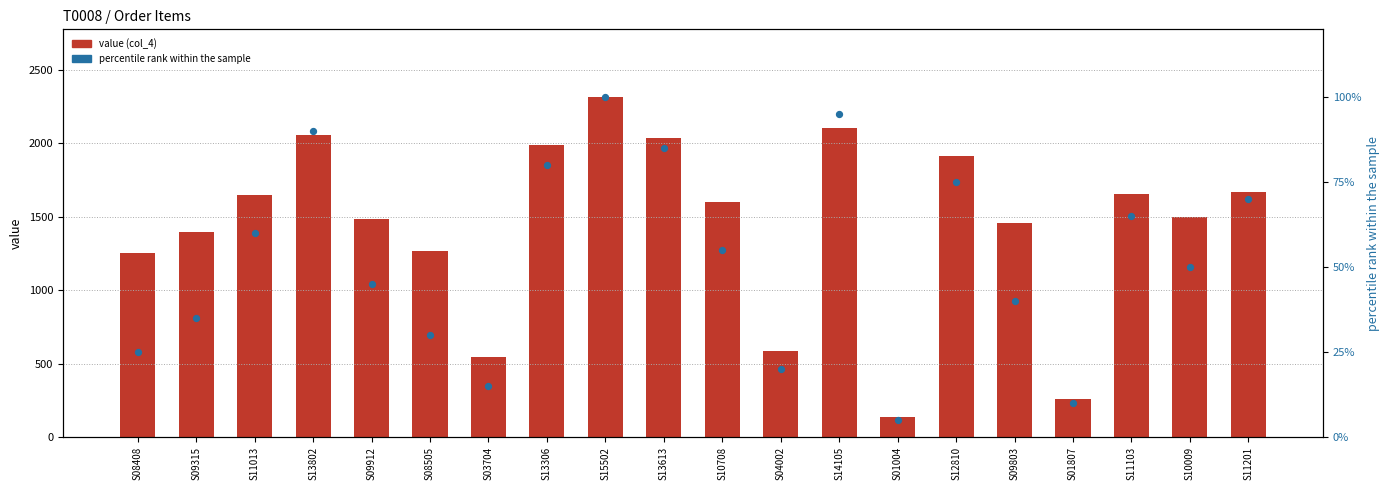

At how many categories does at least one series exceed 652?

16